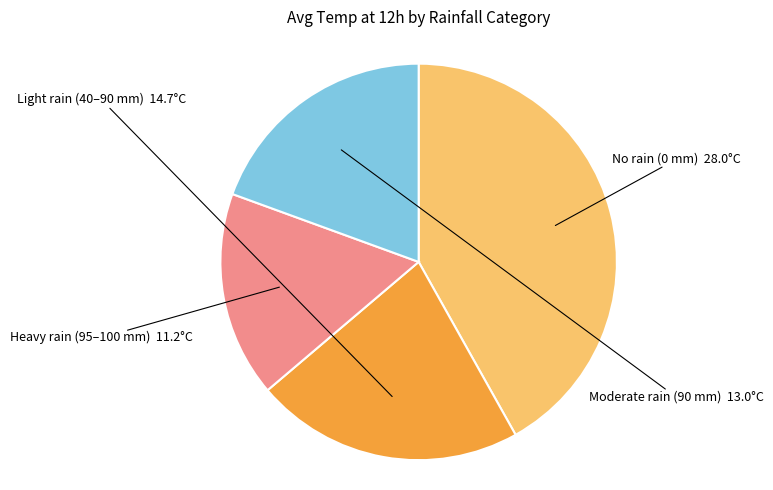

Does any single category account for the majority?

No